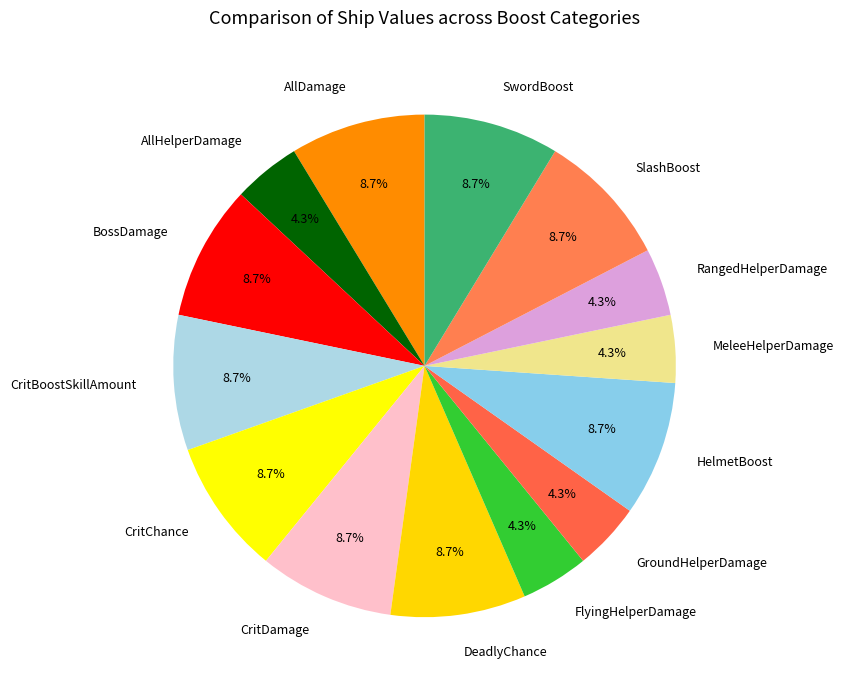

What percentage is the GroundHelperDamage slice, to the nearest percent?

4%